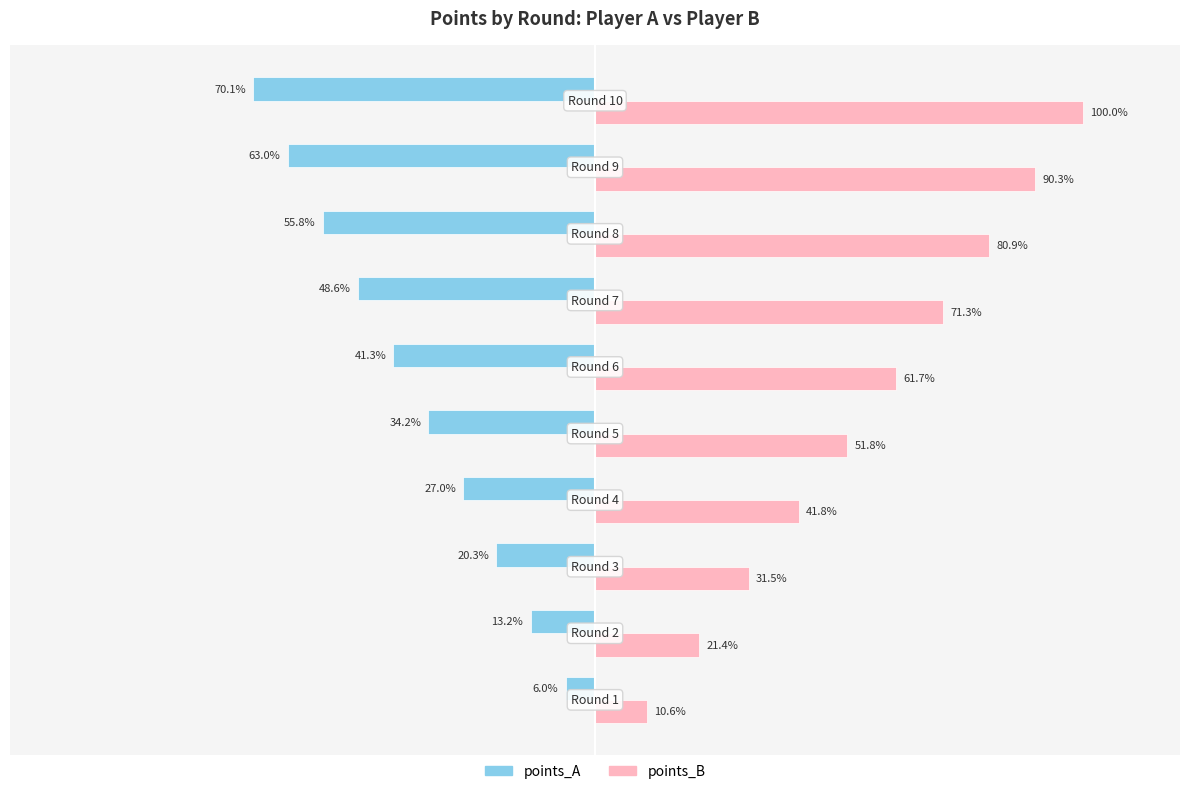

Which series has the largest range (max minus min)?

points_B